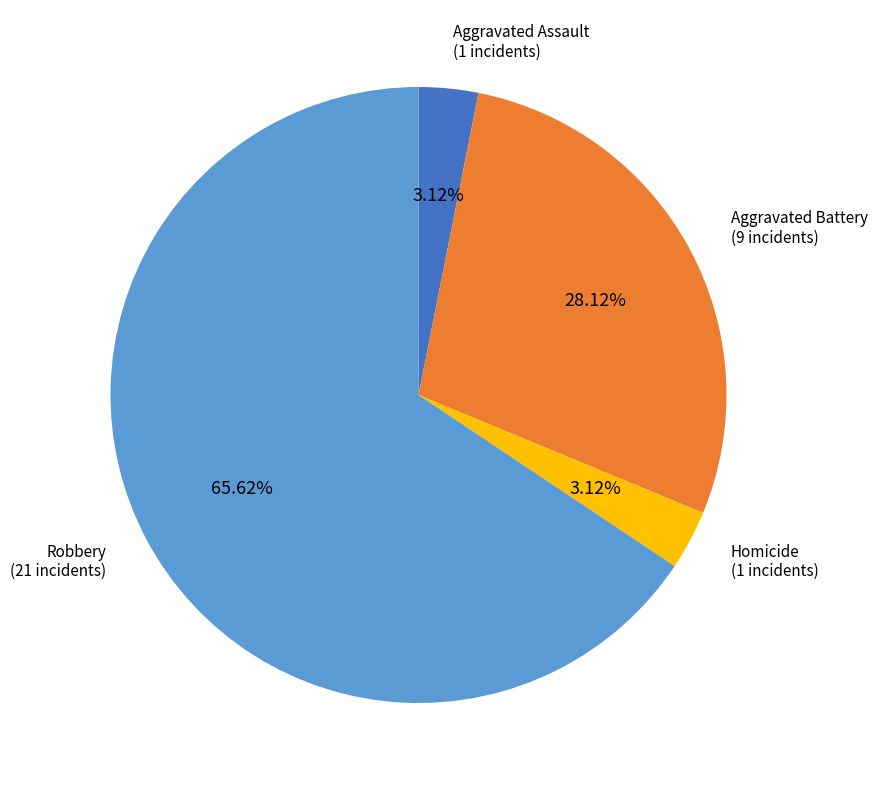

Does any single category account for the majority?

Yes